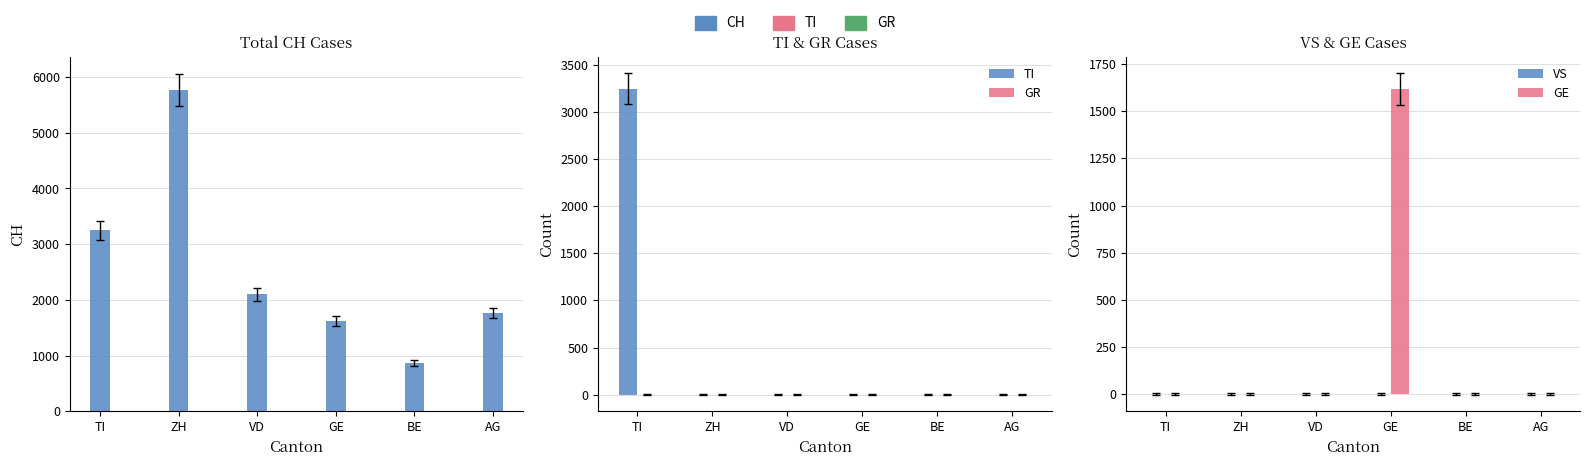

How many groups of bars are there?

6